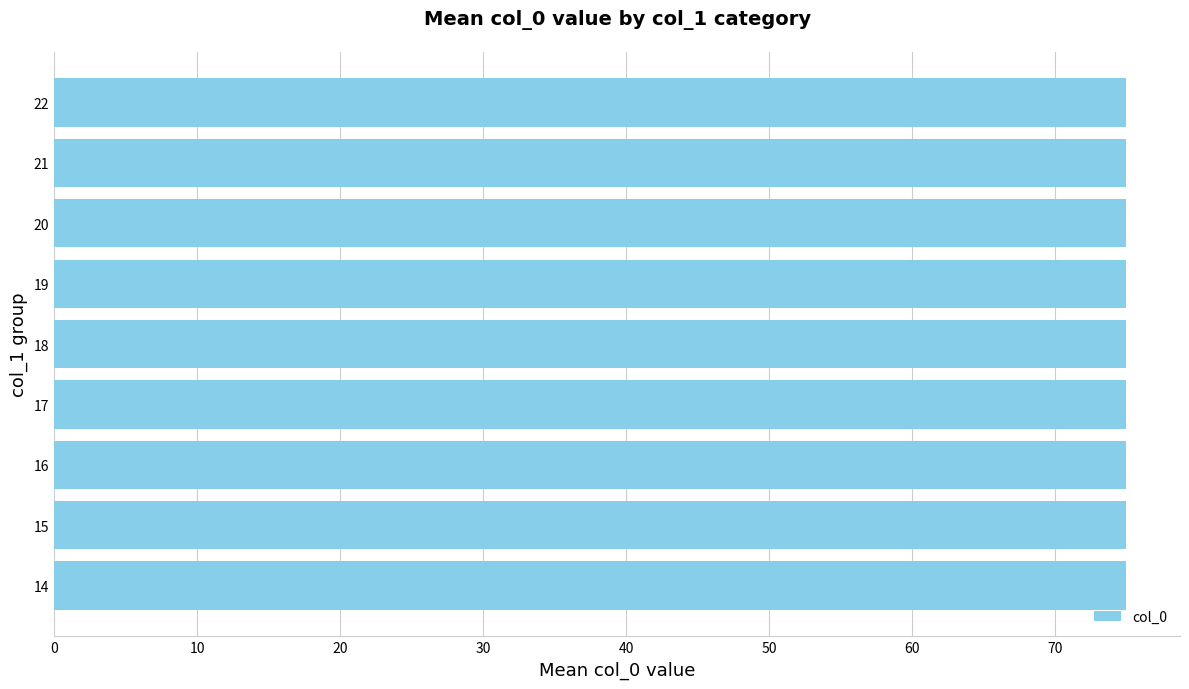

Rank the categories by value from lowest to highest.

14, 15, 16, 17, 18, 19, 20, 21, 22